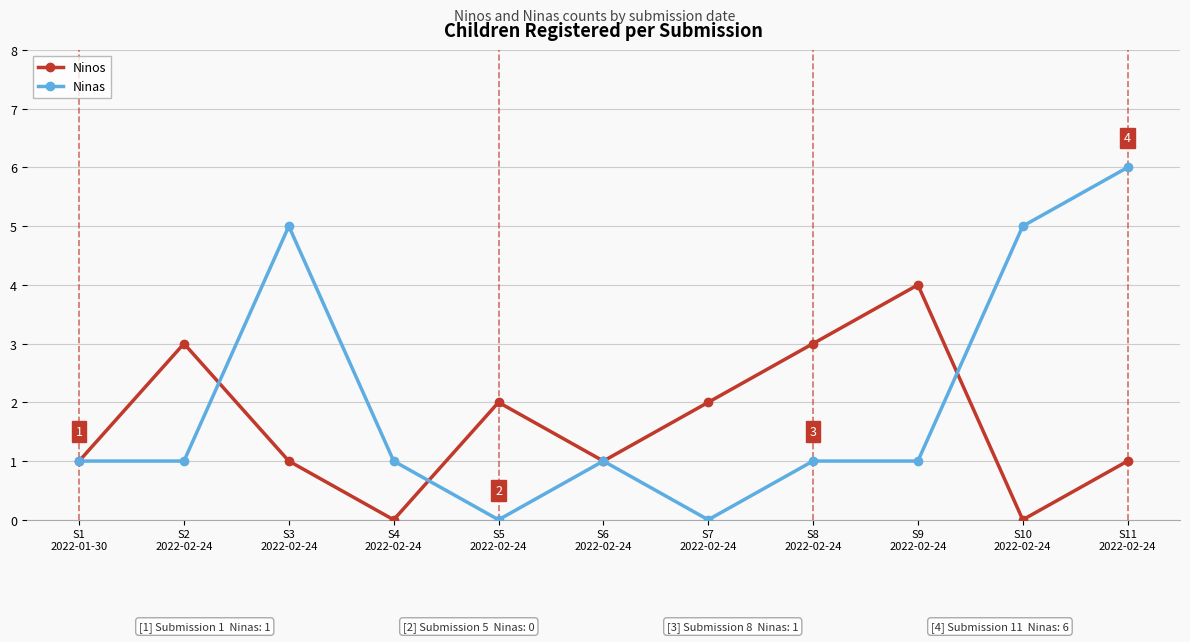

What is the greatest value displayed?

6